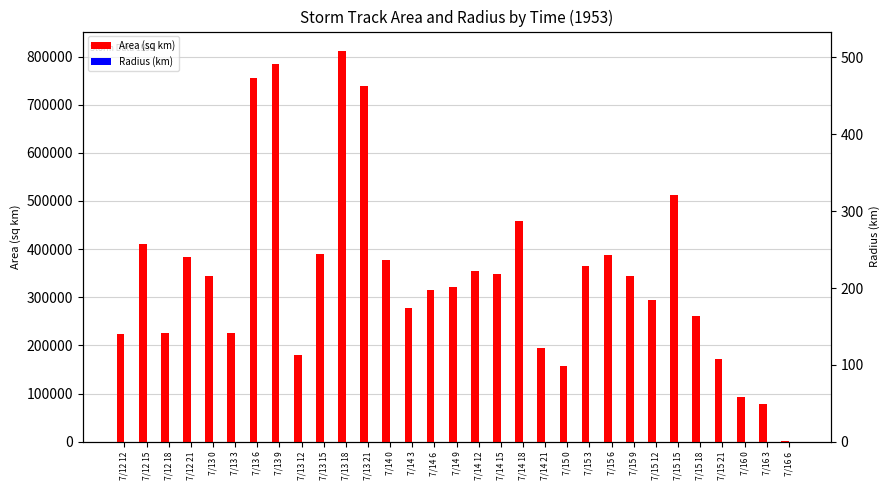

Which series has the largest total across all categories?

Area (sq km)